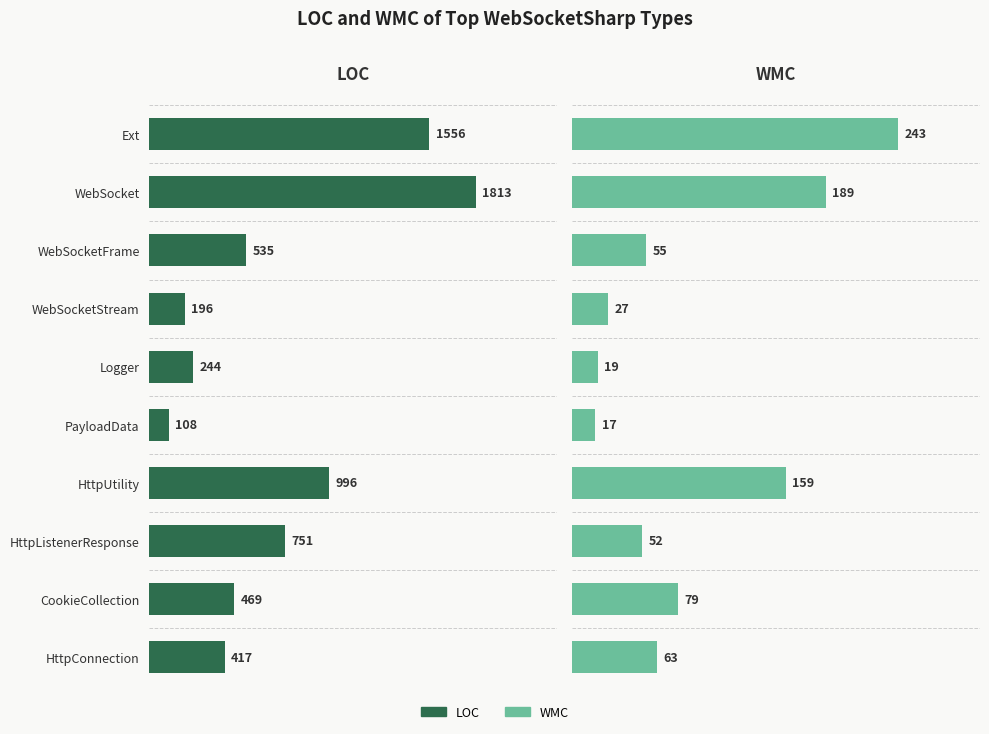

List the series in order of their overall mean, highest first.

LOC, WMC